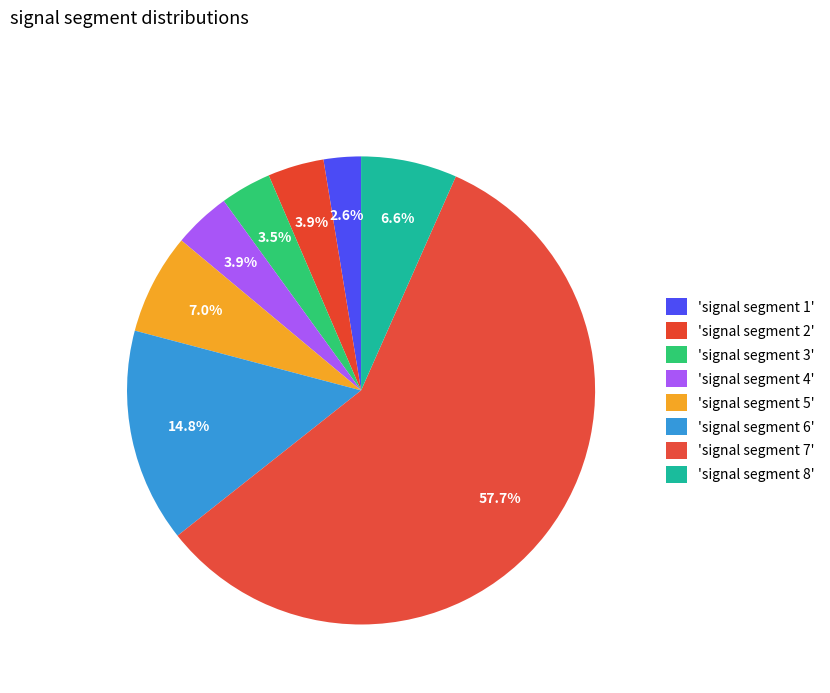

What is the smallest slice in the pie chart?

signal segment 1